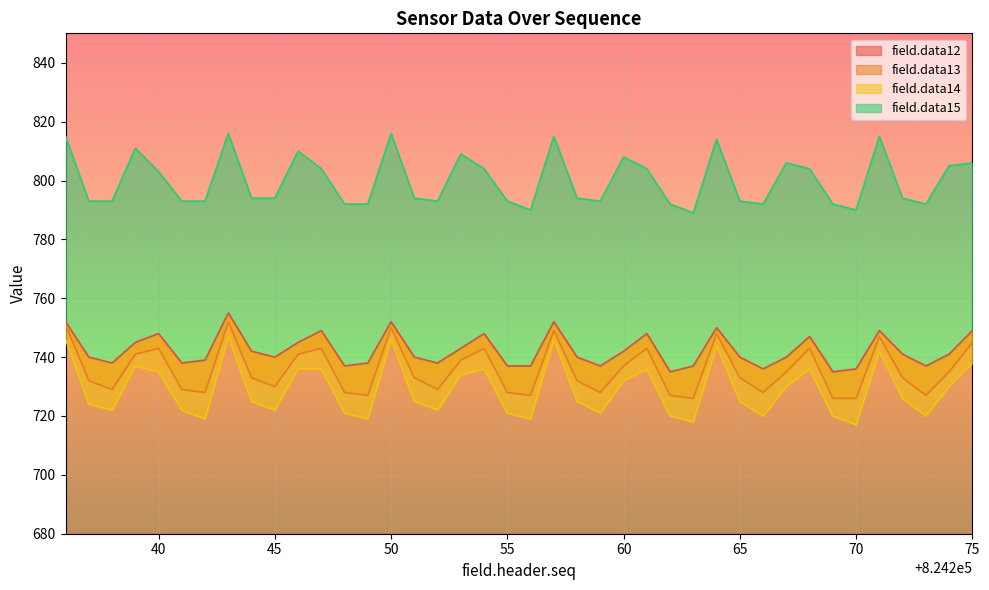

At which label does field.data12 reach its minimum?

824262